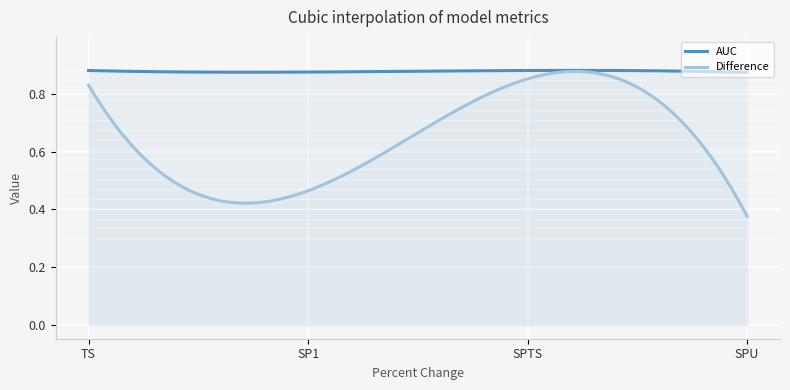

True or false: Difference has a value of 0.4 at SPU.

True